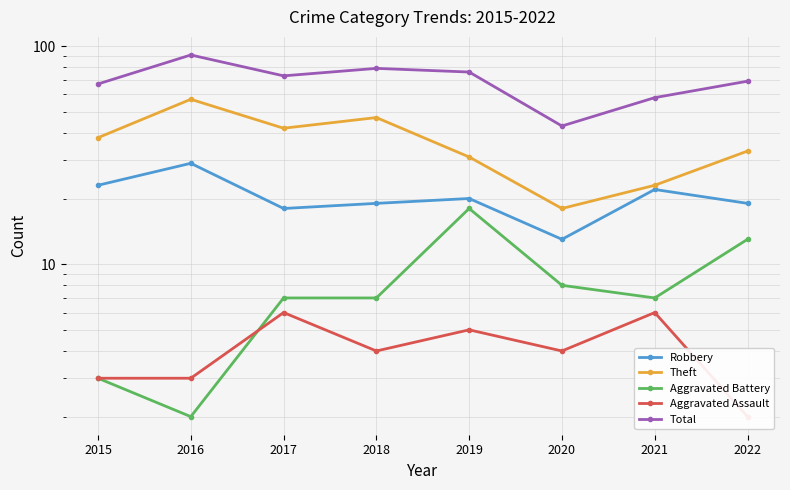

The value of Aggravated Assault at 2017 is 1. True or false?

False